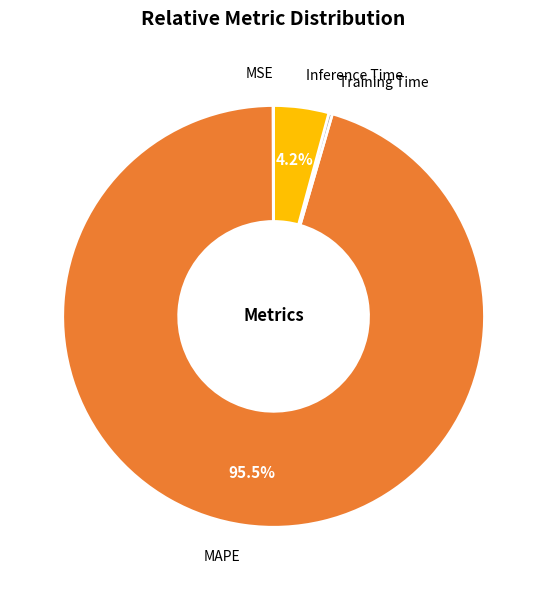

Does any single category account for the majority?

Yes